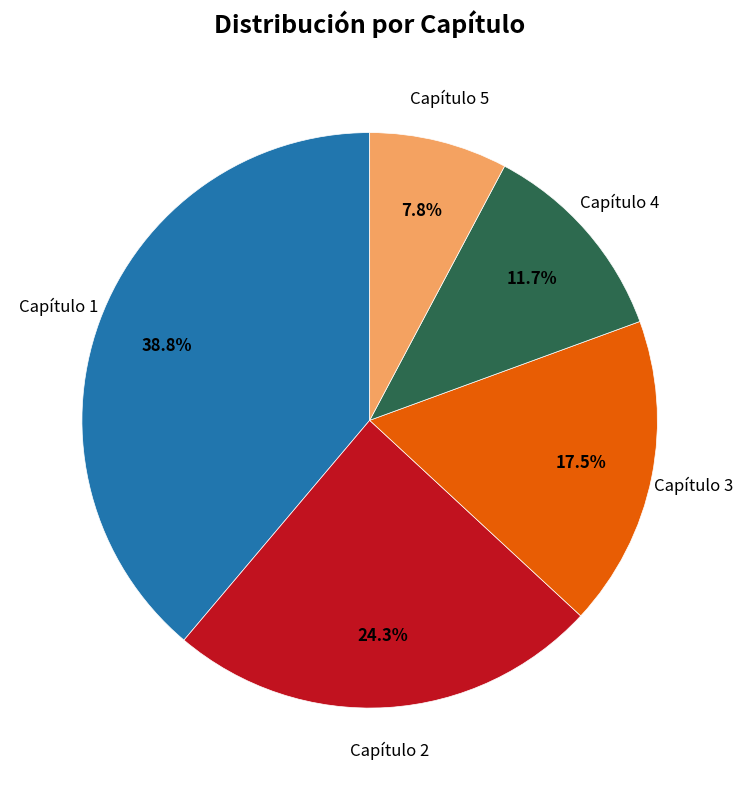

Is there any slice that represents more than half of the pie?

No